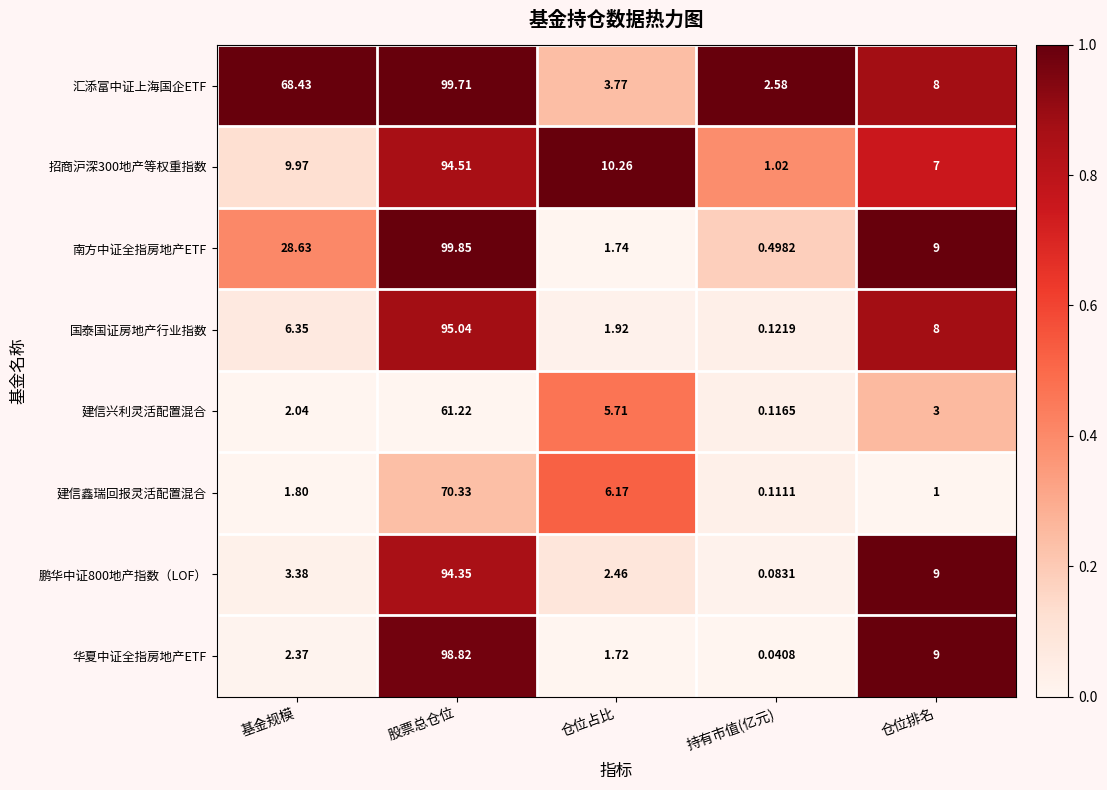

At which category is the sum across all series the highest?

股票总仓位